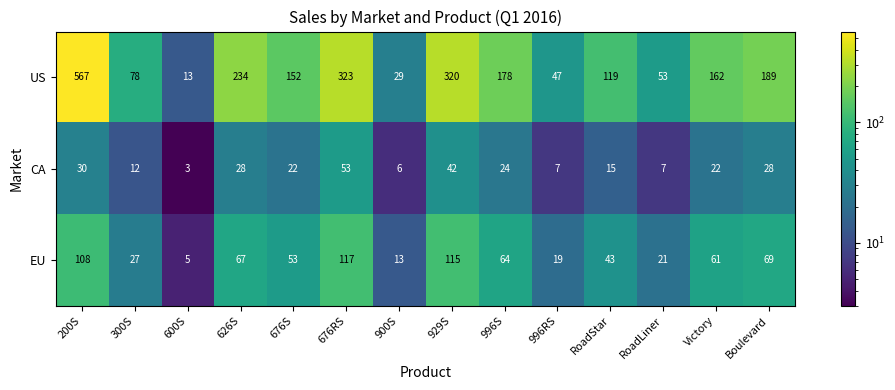

What is the difference between the EU values at 200S and 300S?

81